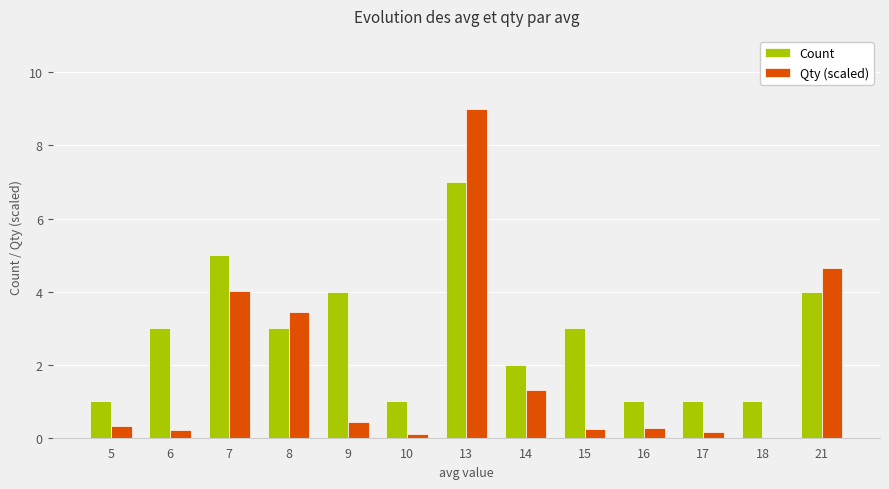

At which category is the sum across all series the highest?

13